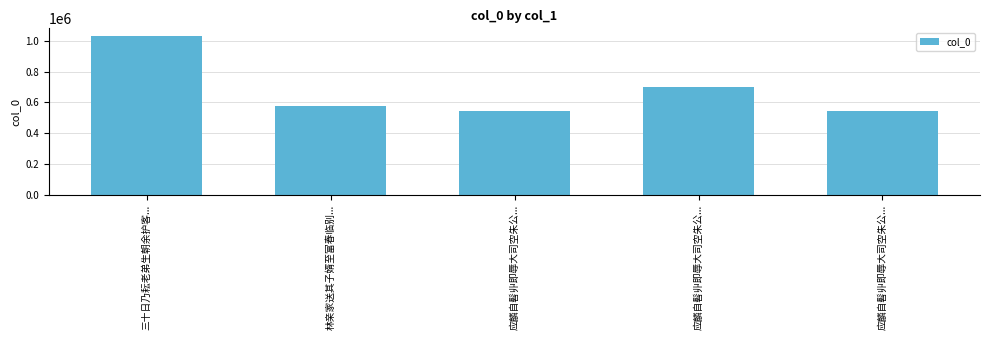

List the labels in order of value, smallest first.

应麟自髫丱即辱大司空朱公..., 应麟自髫丱即辱大司空朱公..., 林亲家送其子婿至富春临别..., 应麟自髫丱即辱大司空朱公..., 三十日乃耘老弟生朝余护客...